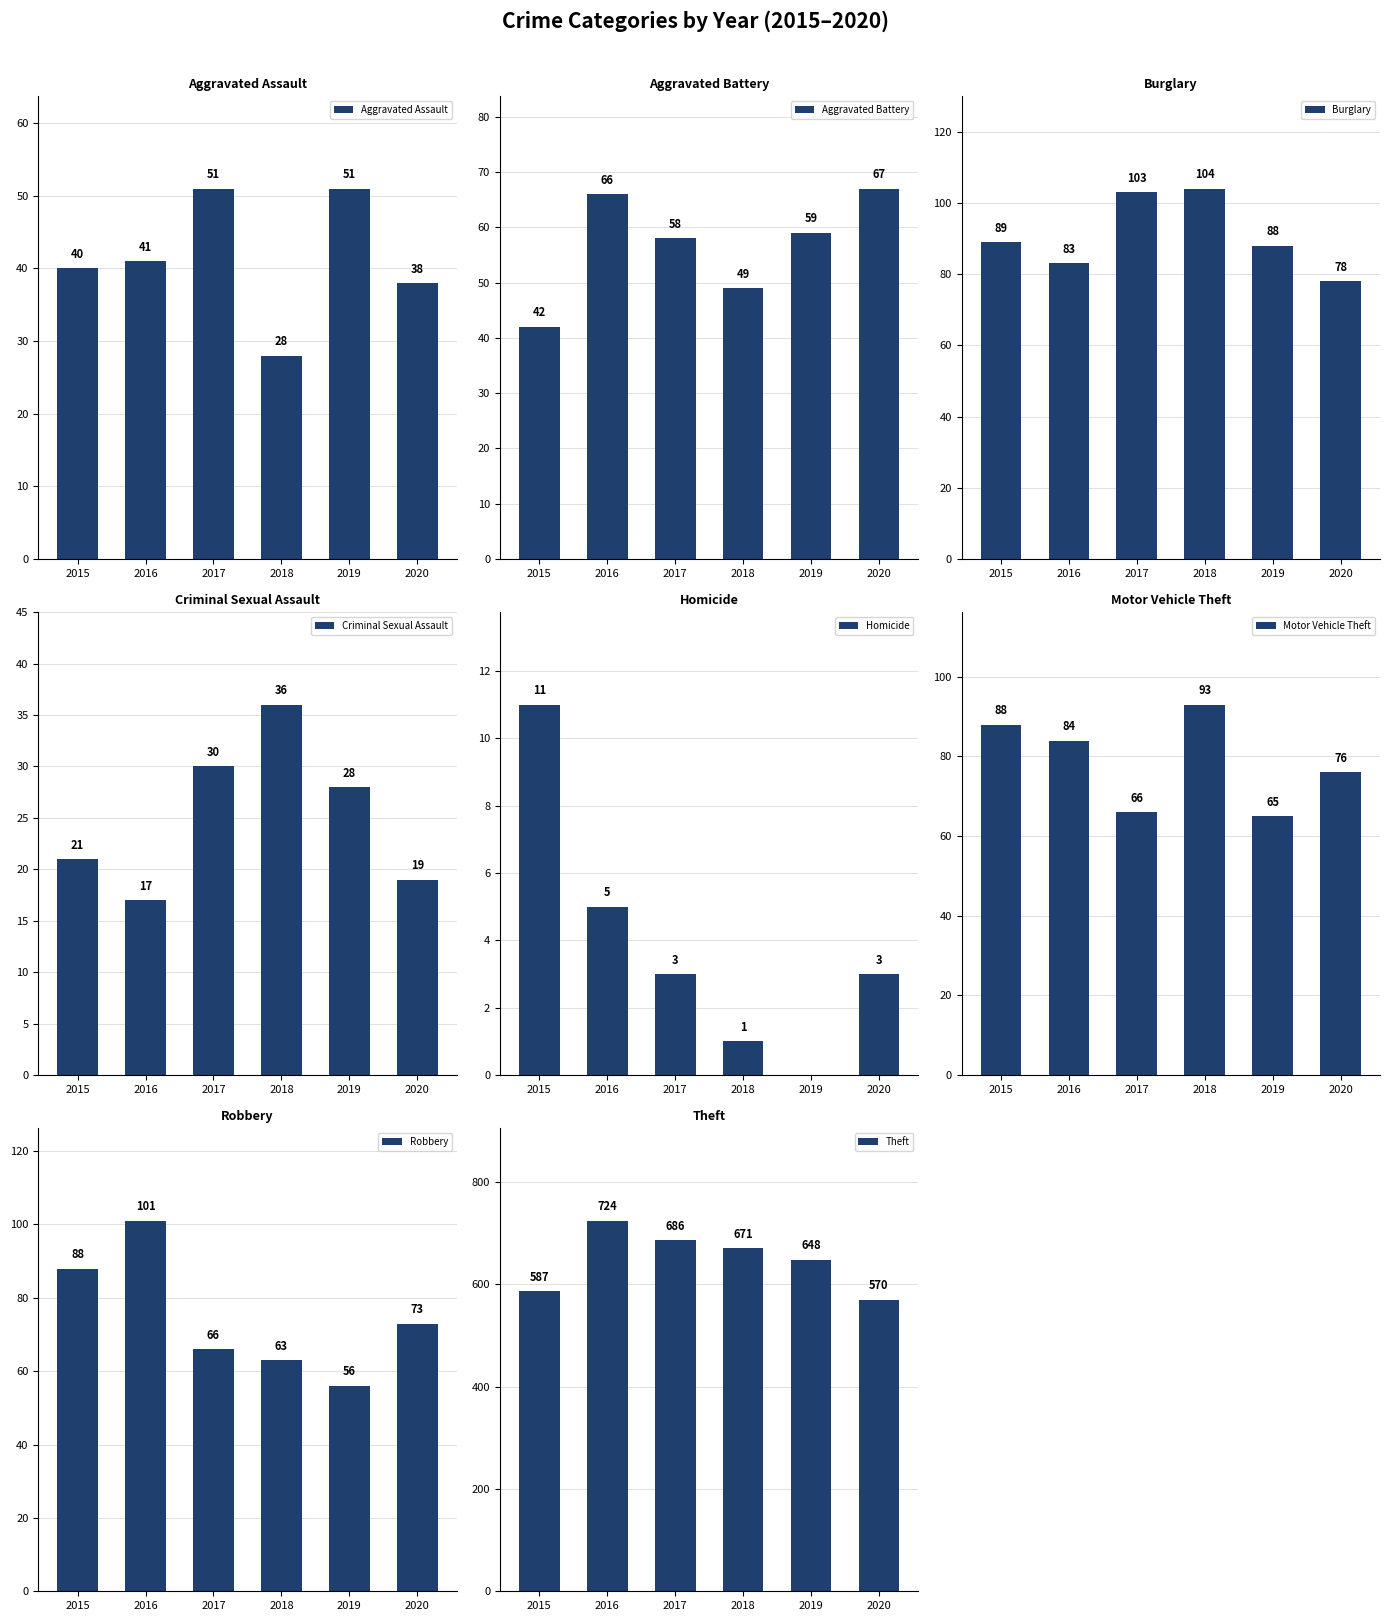

What is the sum of all Aggravated Assault values?

249